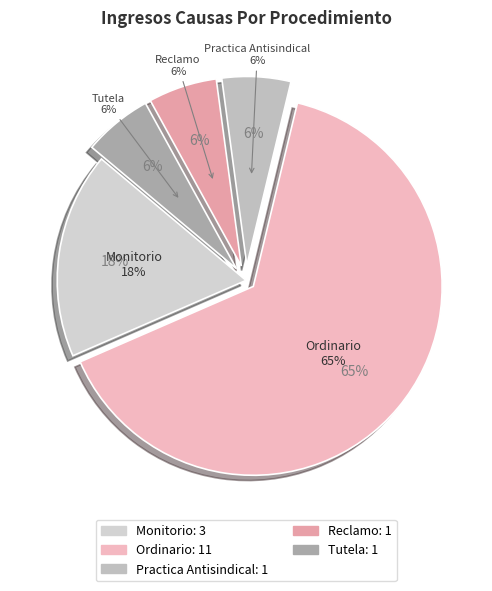

Which category accounts for the majority?

Ordinario